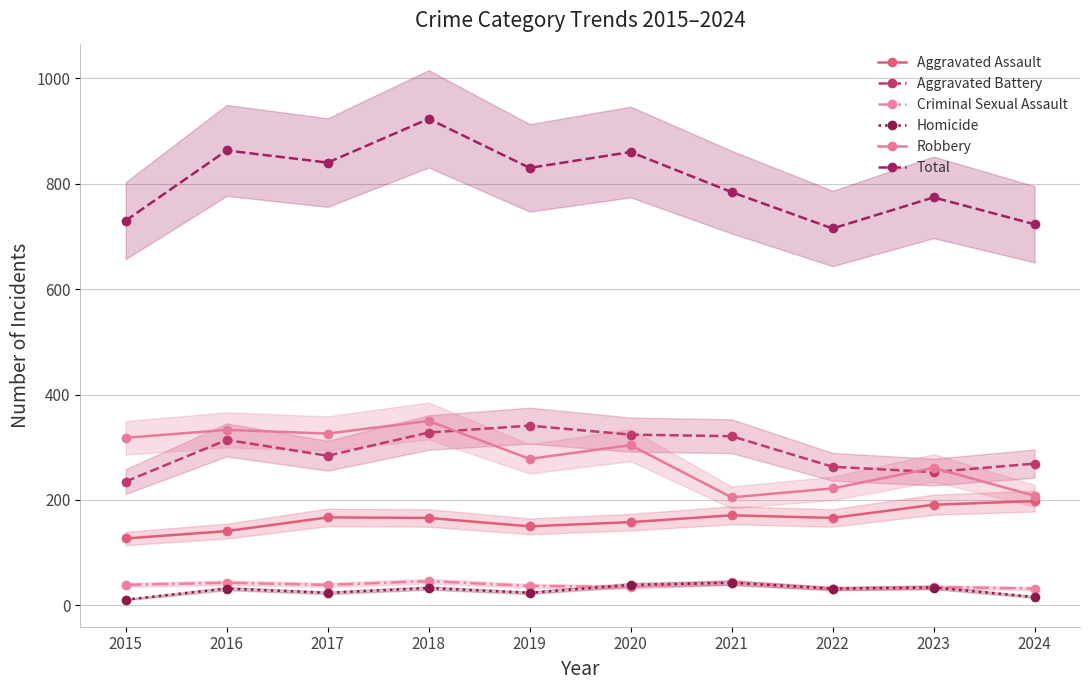

What is the value of the Criminal Sexual Assault point at the 8th from the left?

32